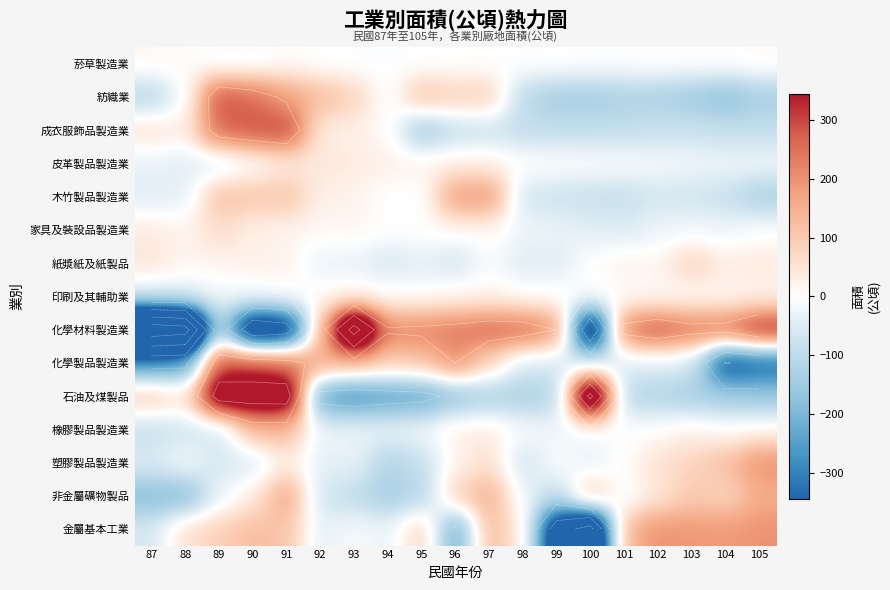

The value of 家具及裝設品製造業 at 92 is 19.2. True or false?

False